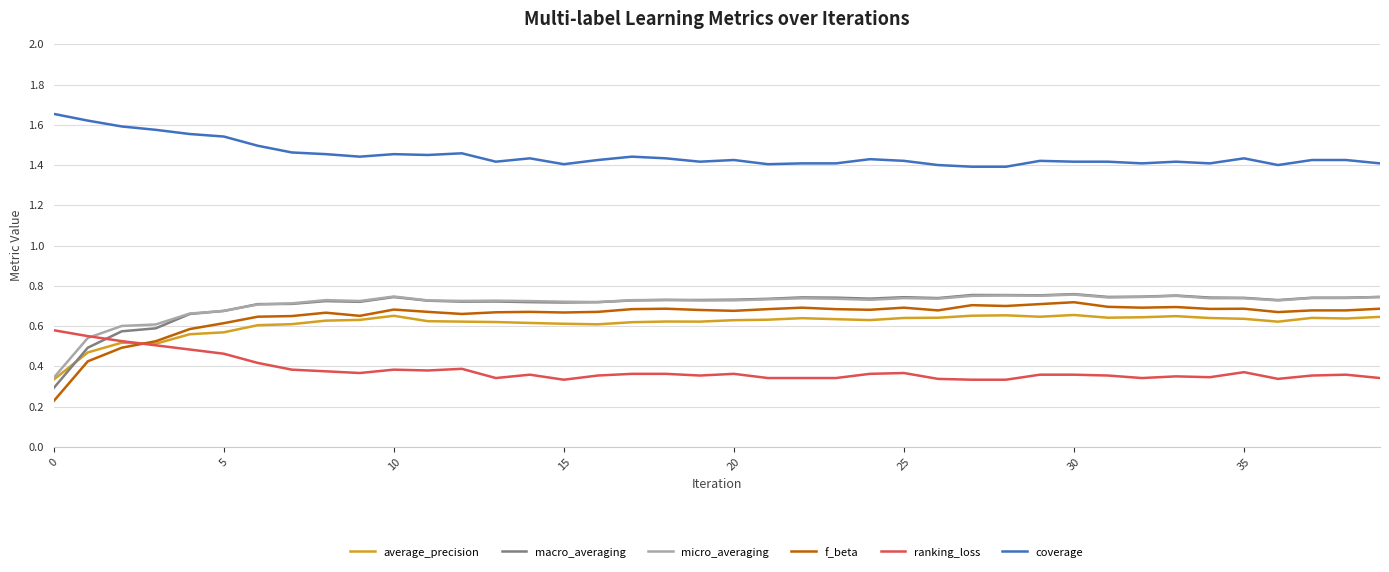

True or false: coverage and macro_averaging intersect in this chart.

False